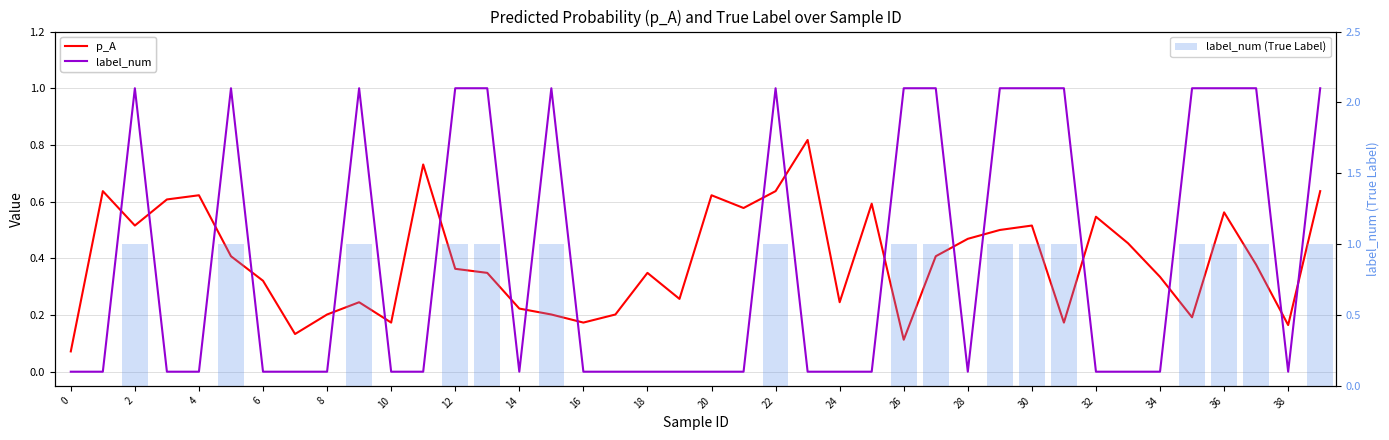

What is the sum of all label_num (True Label) values?

16